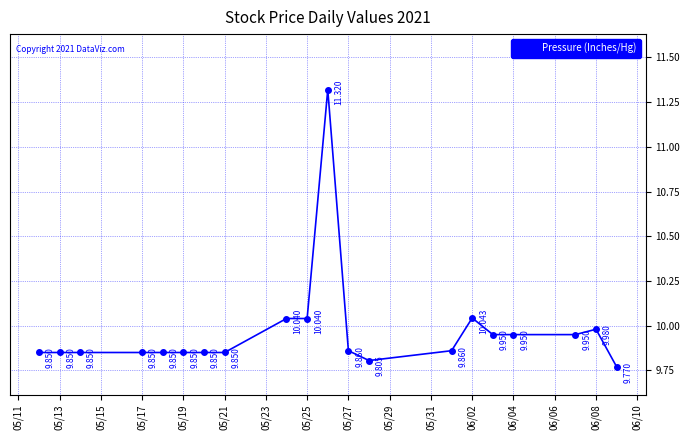

How many points are higher than both their immediate neighbors (excluding endpoints)?

3